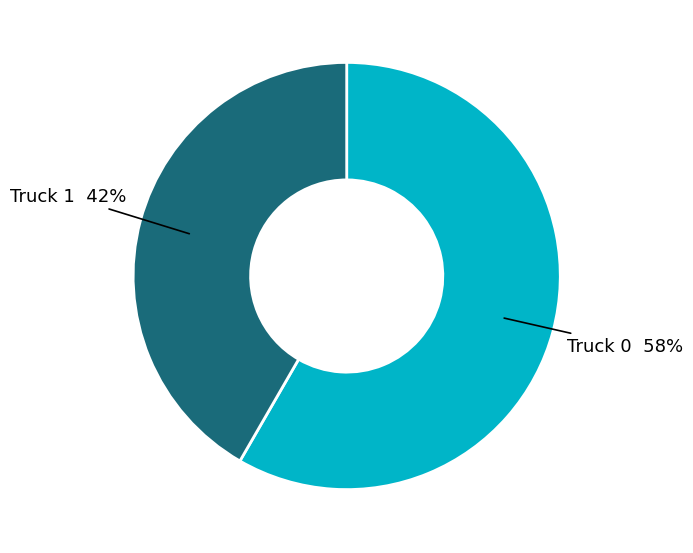

Does any single category account for the majority?

Yes